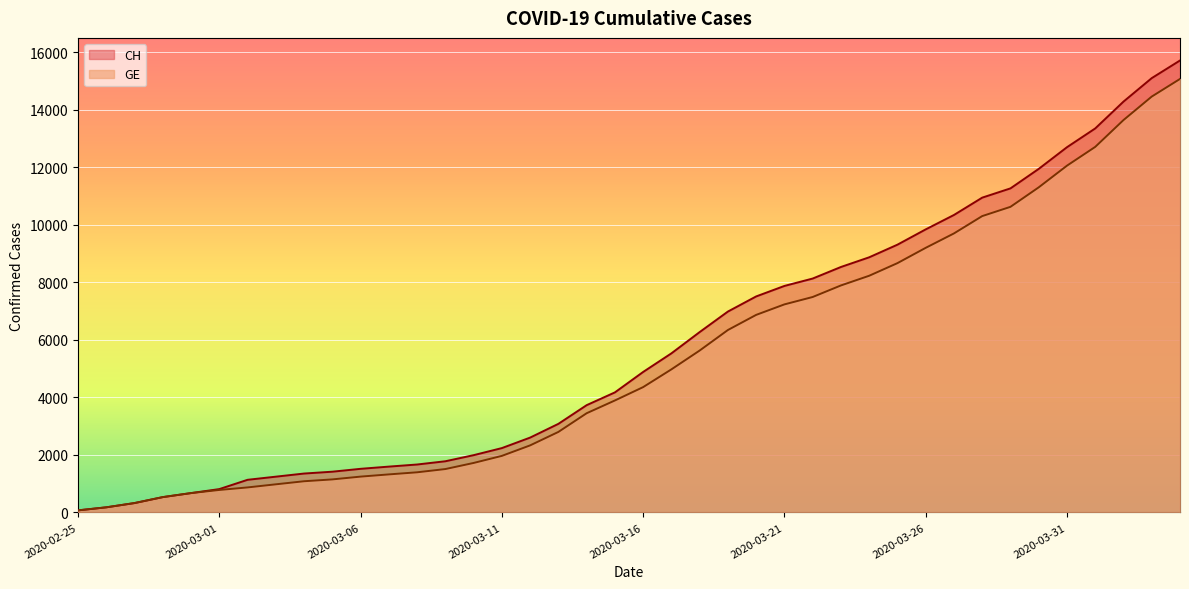

What is the label of the 31st point from the right?

2020-03-05